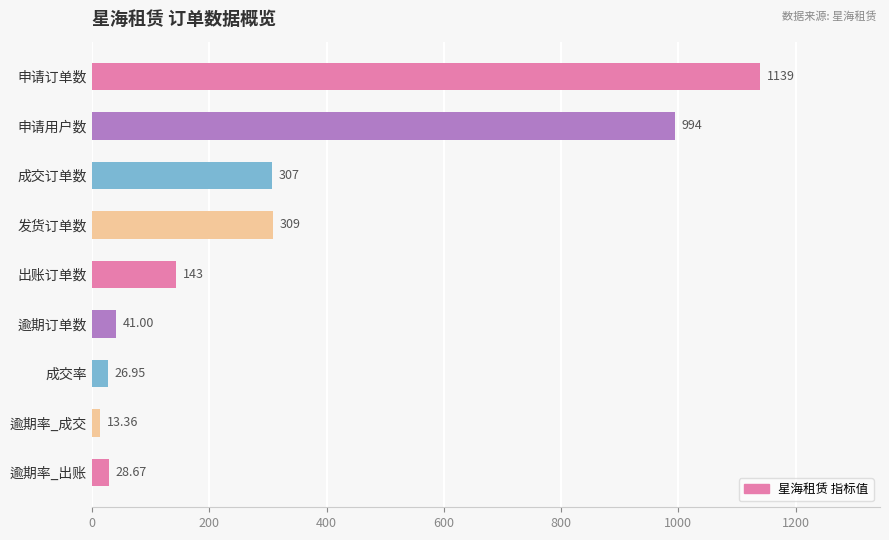

Which has a higher value, 逾期率_出账 or 出账订单数?

出账订单数